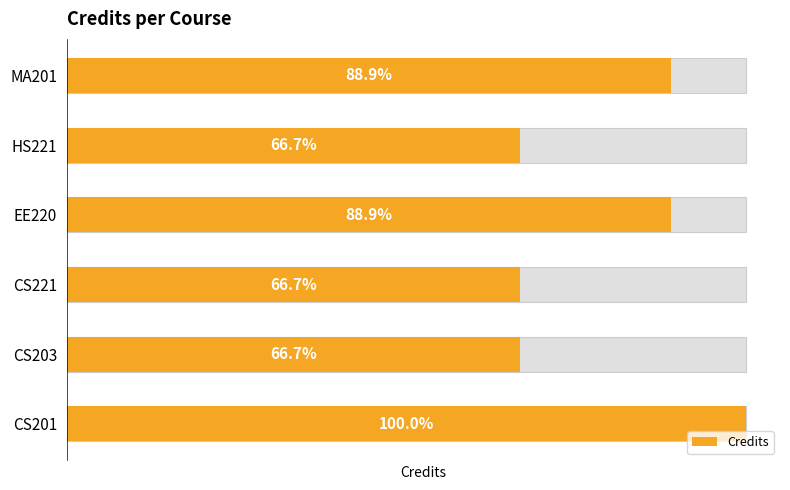

Reading left to right, list all the values displayed in this chart.

9	6	6	8	6	8